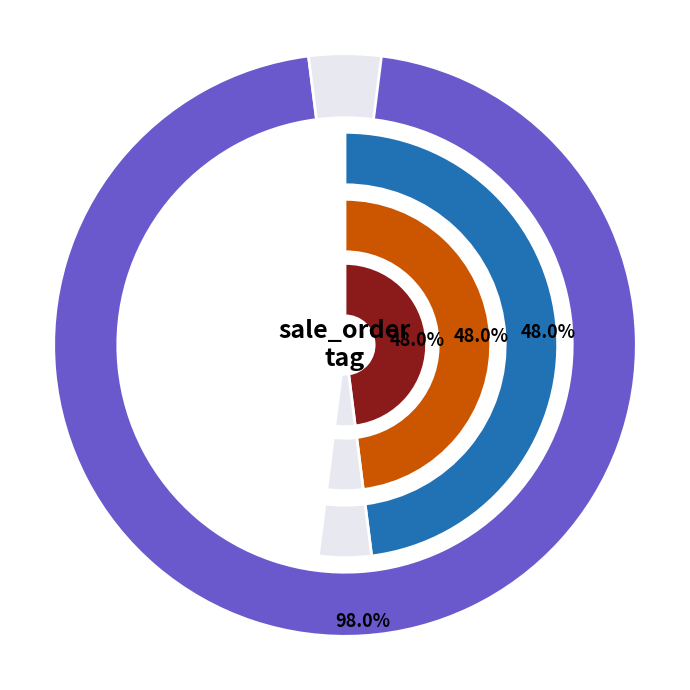

How many segments does this pie chart have?

2